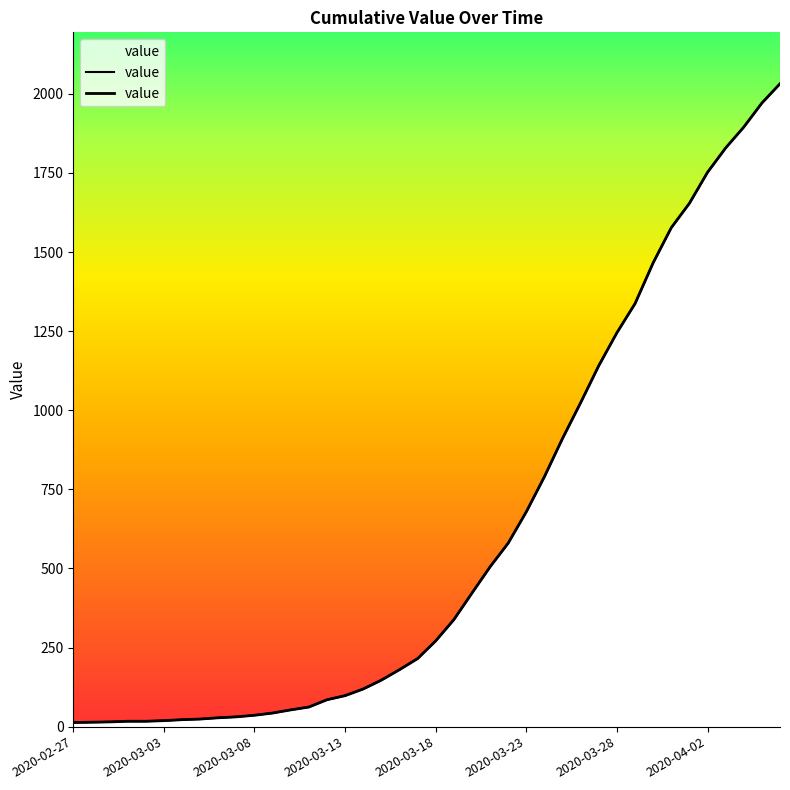

Read the value at 39, to the nearest 50.

2050